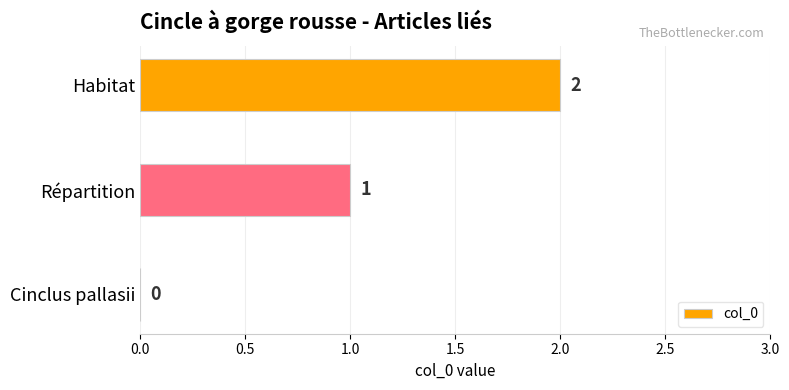

At which label is the value closest to 1?

Répartition